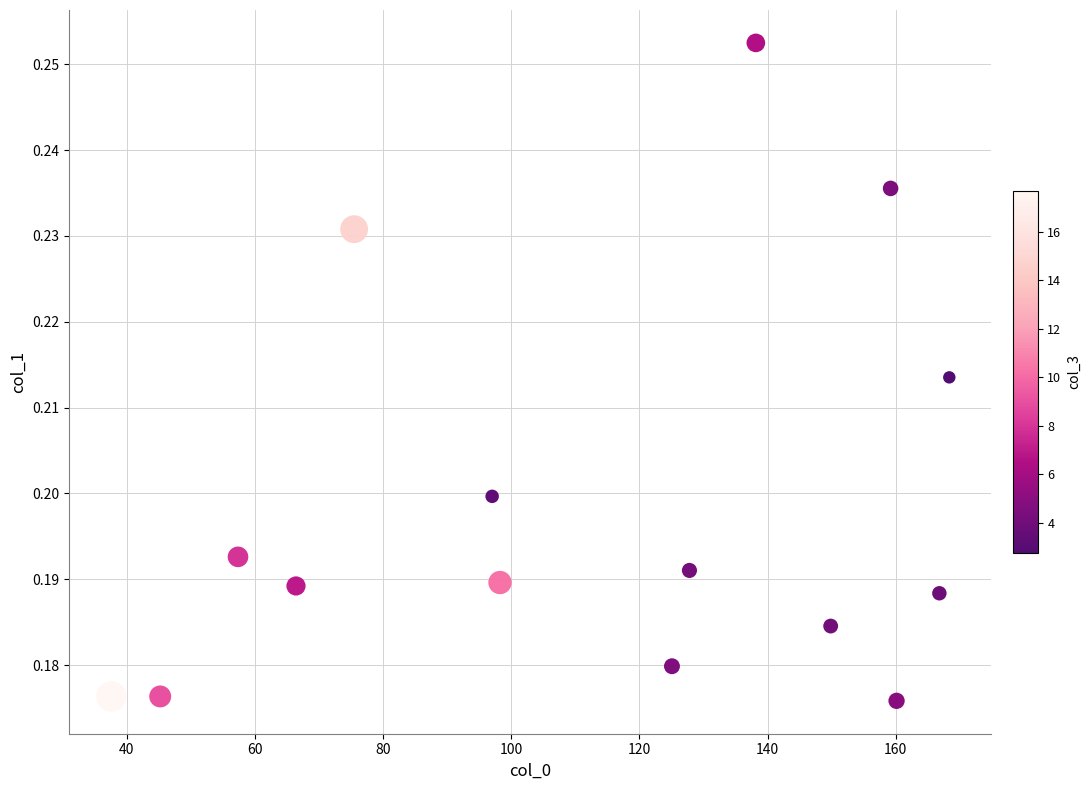

What is the range of X values (max minus min)?

130.8